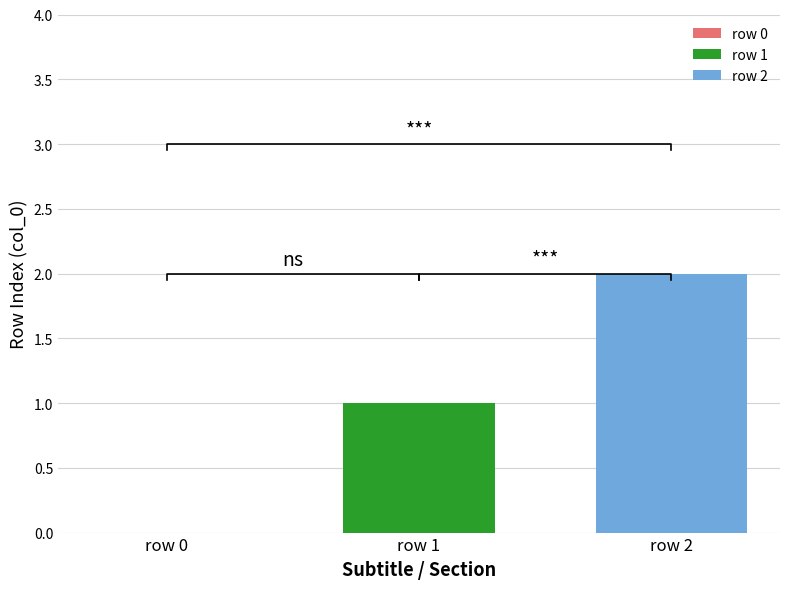

What is the average value?

1